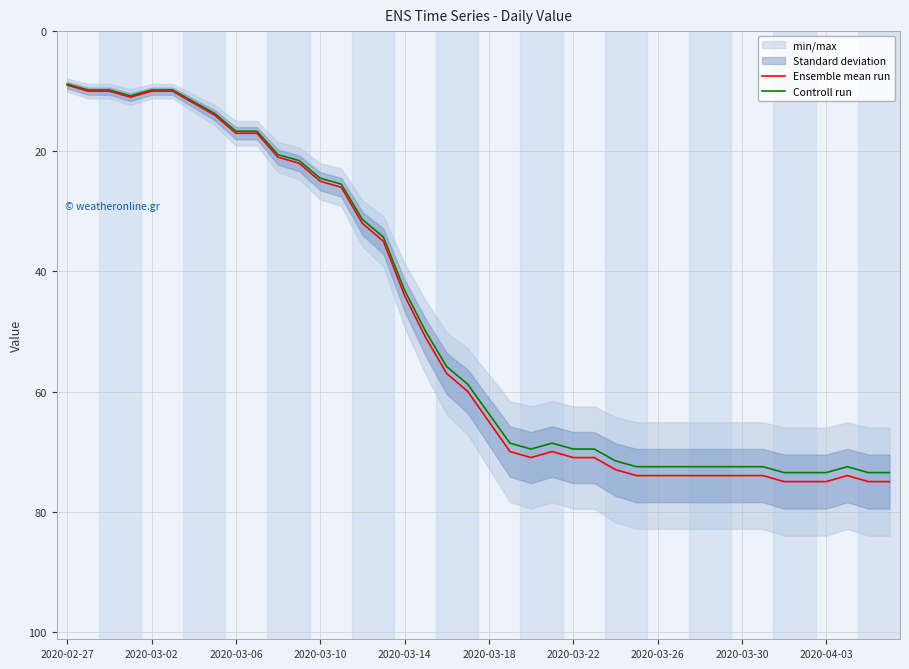

What is the maximum value for Controll run?

73.5